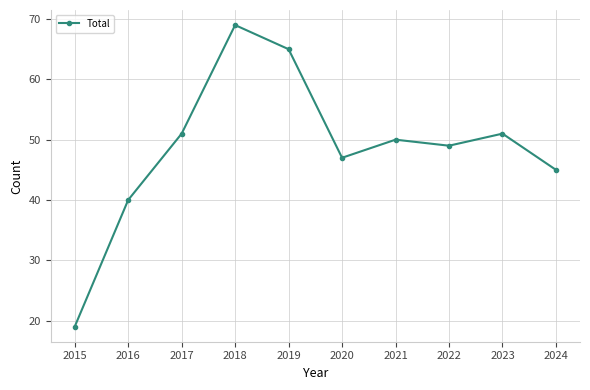

What is the maximum value shown in the chart?

69